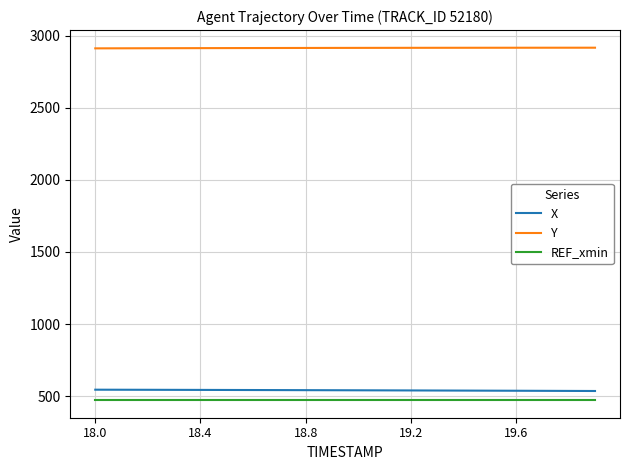

What is the maximum value for REF_xmin?

471.9